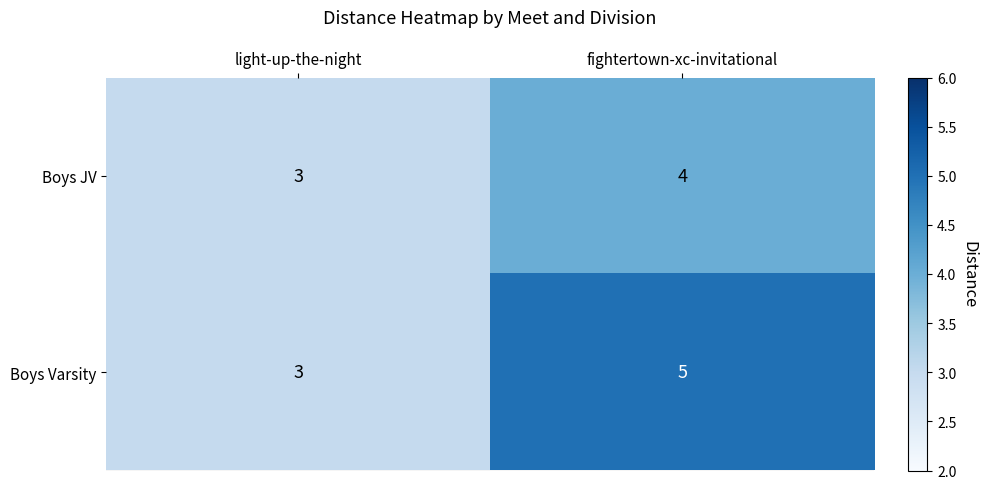

Rank the series by their maximum value, from highest to lowest.

Boys Varsity, Boys JV